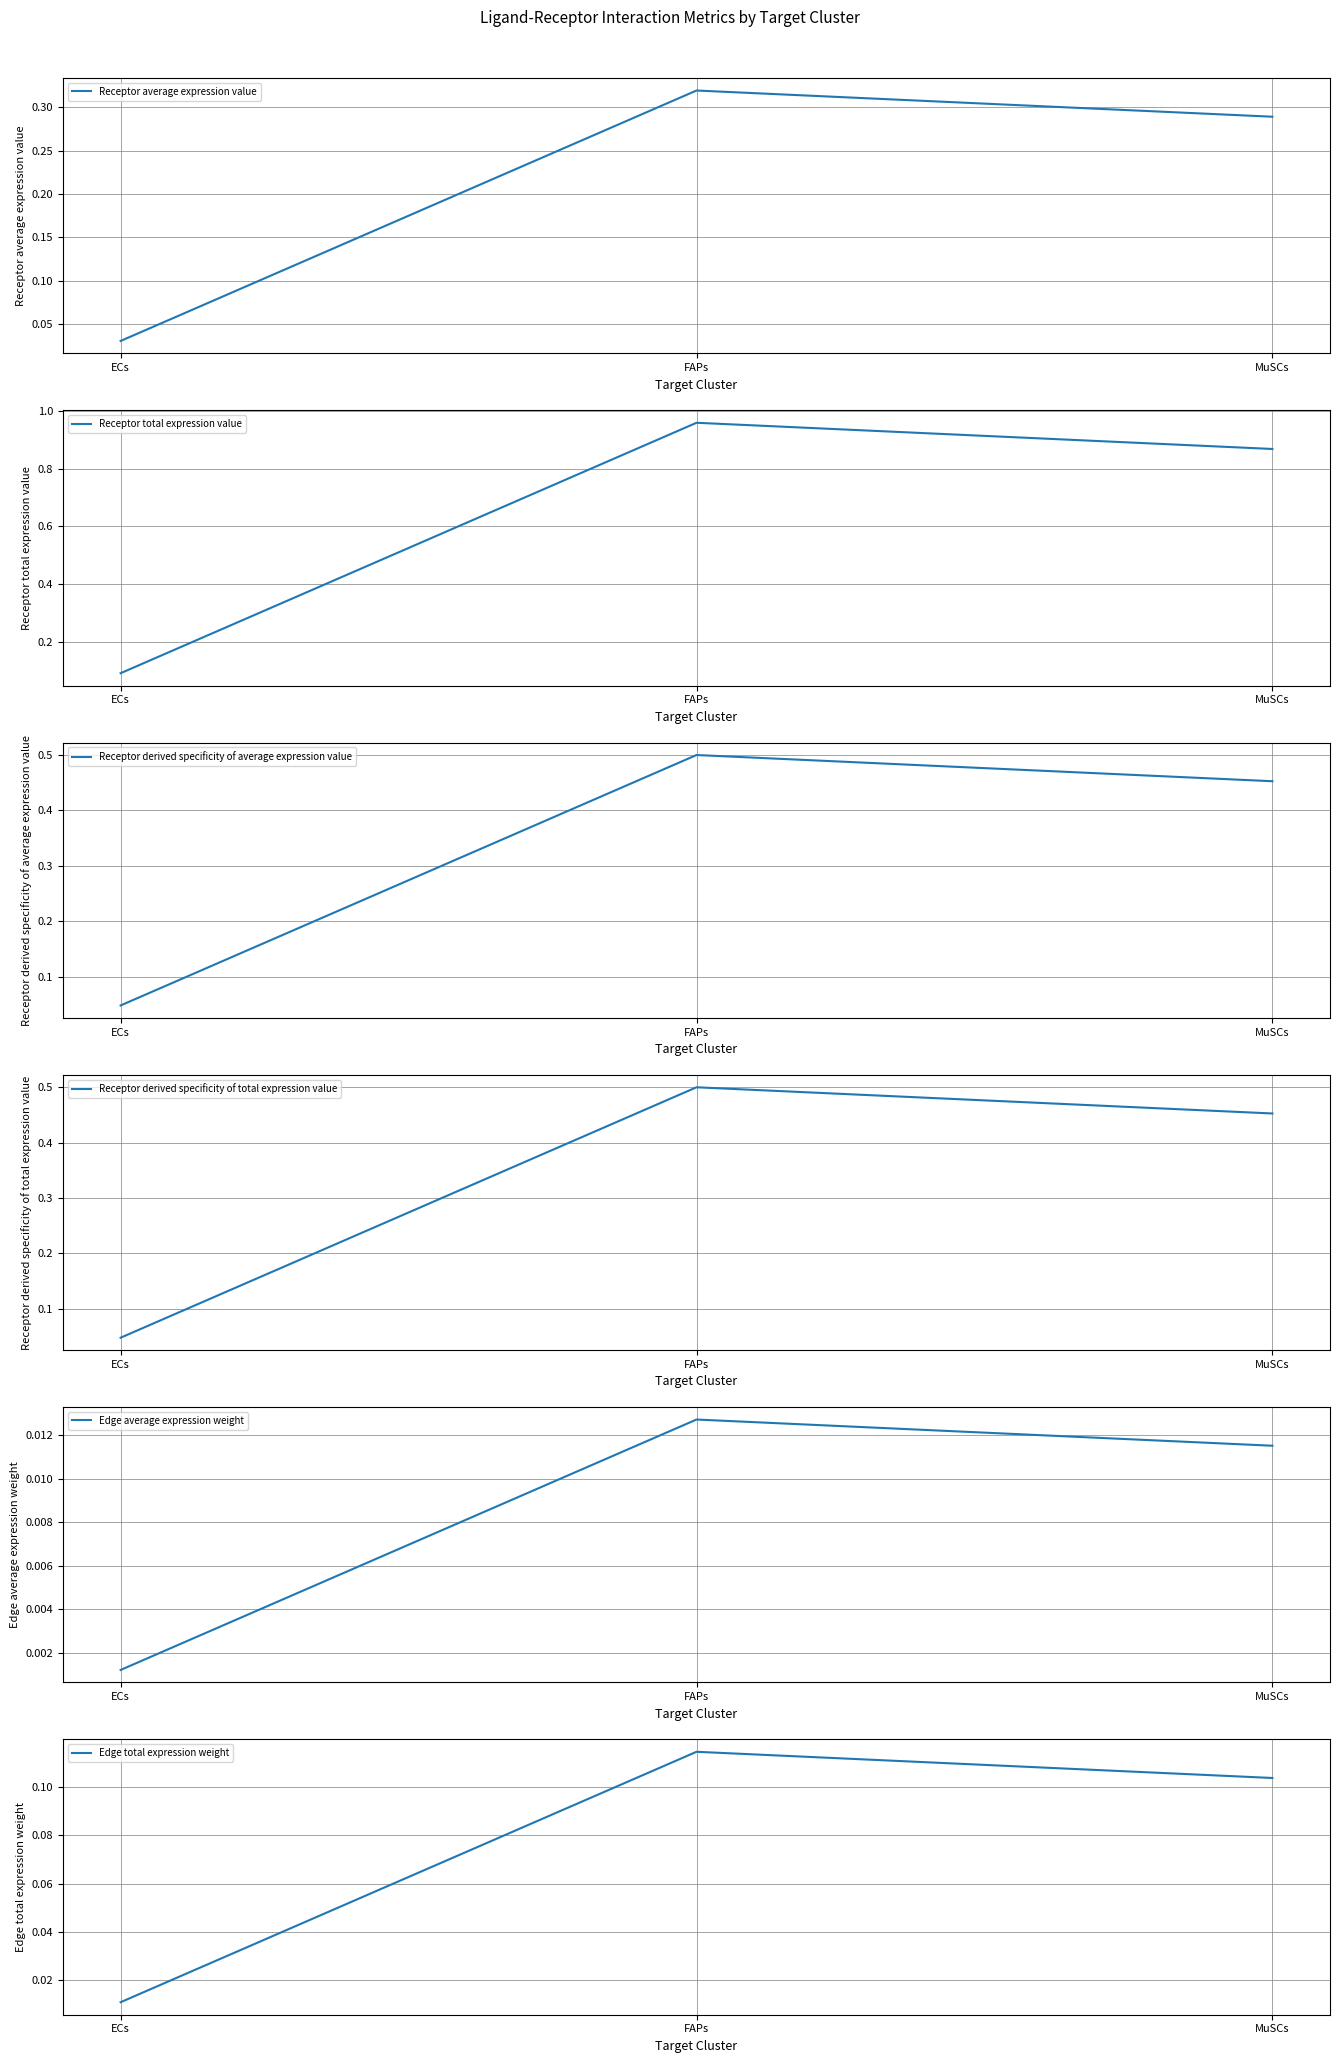

True or false: Receptor average expression value has a value of 0.0 at ECs.

True